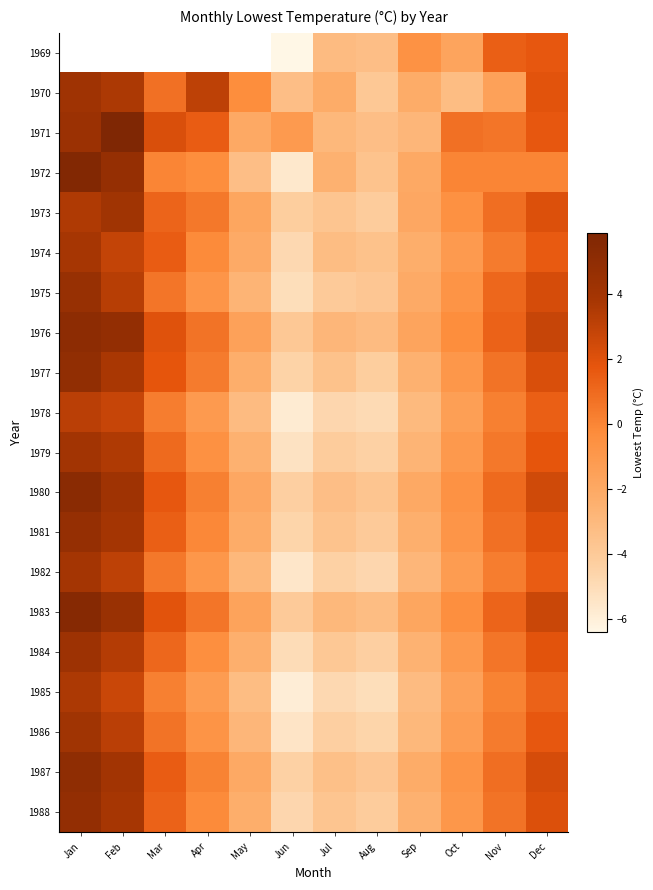

What is the difference between the 1985 values at Aug and Jun?

0.8